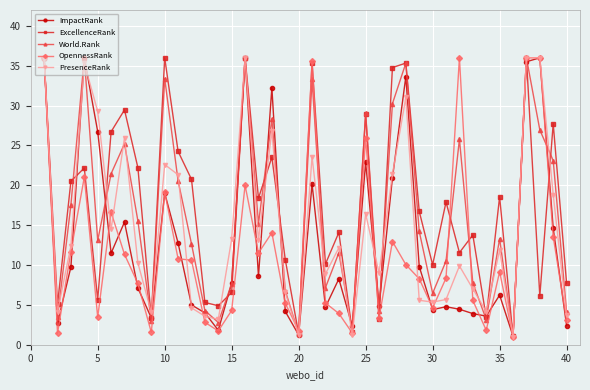

How many lines are shown in the chart?

5